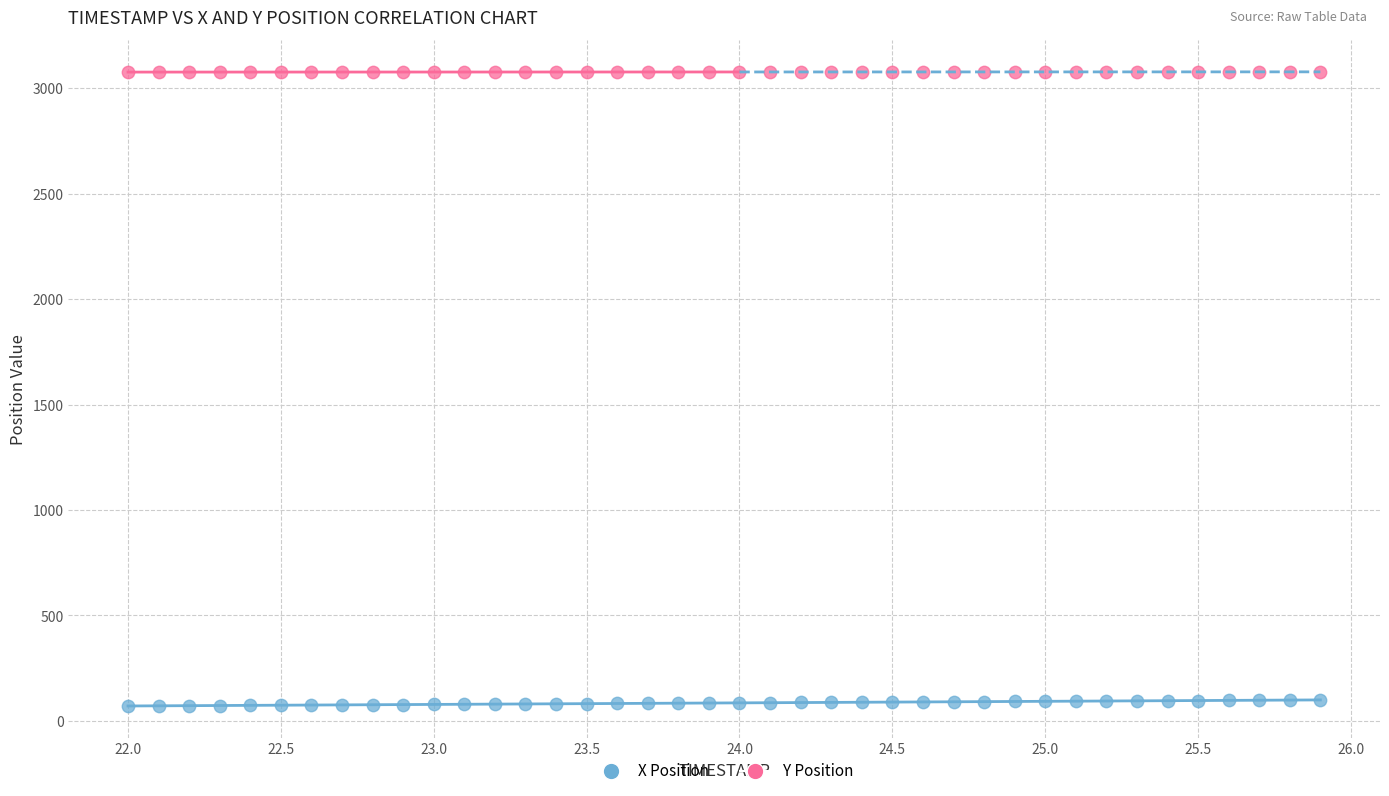

Which series reaches the maximum Y coordinate?

Y Position